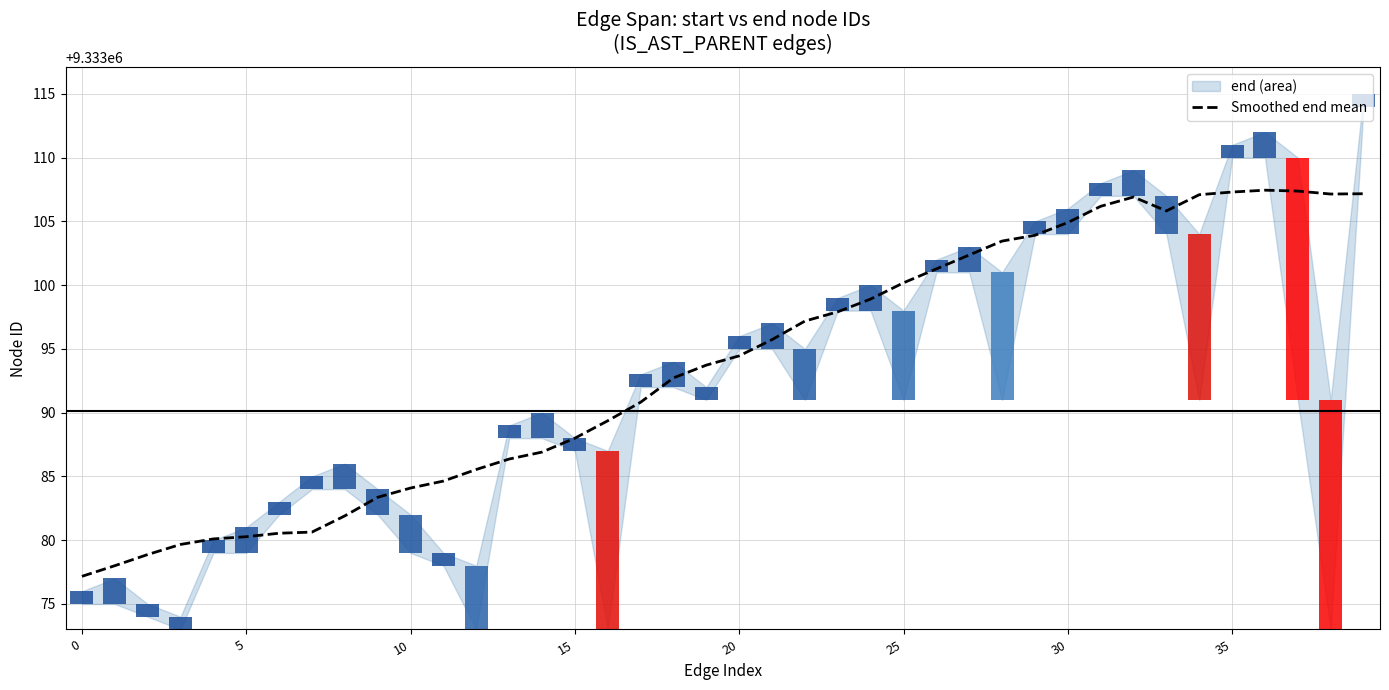

Is it true that the value at 37 is 9333107.4?

True